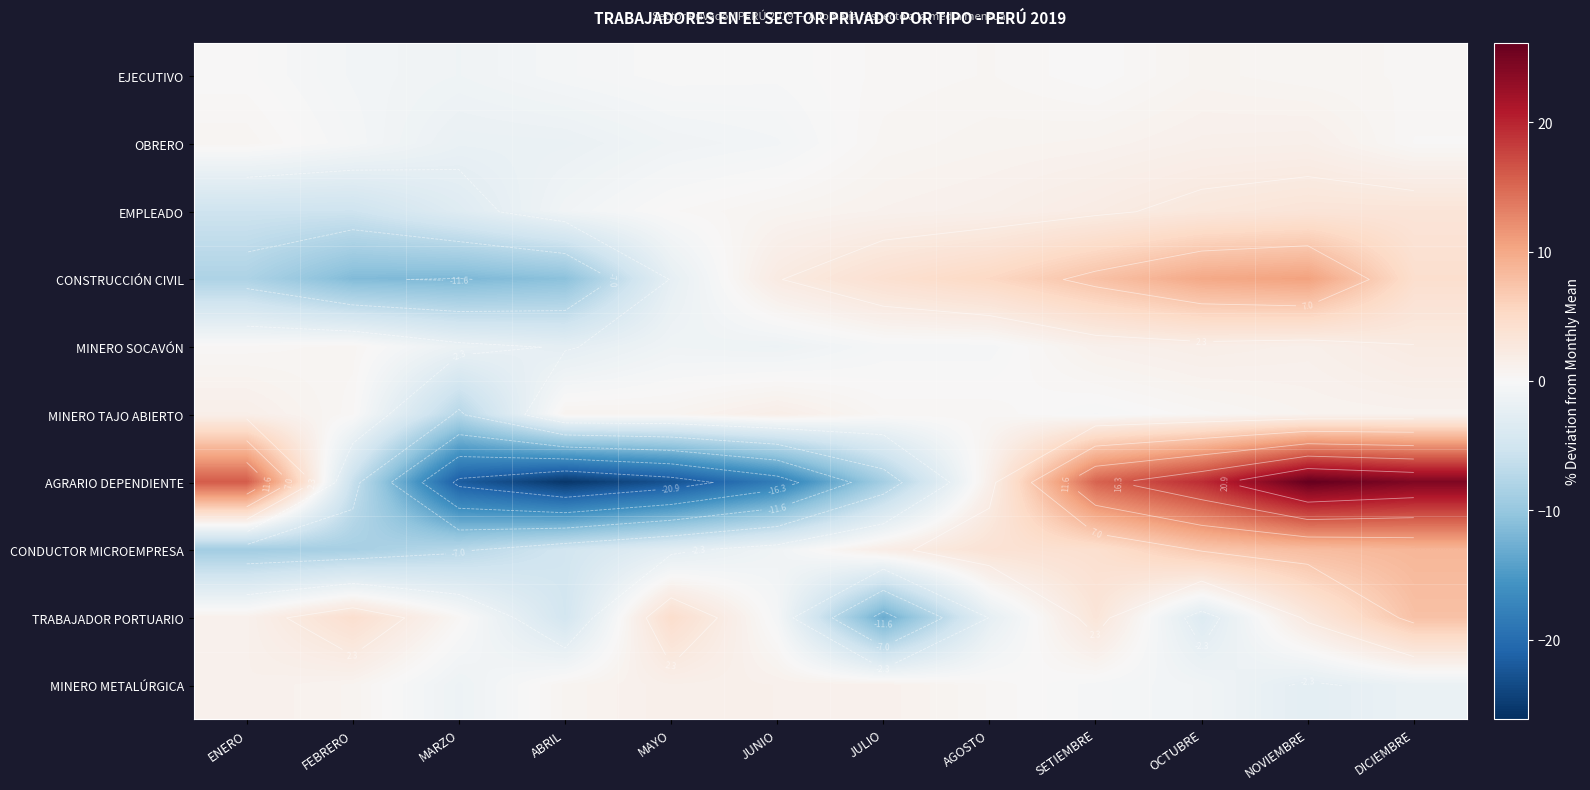

What is the sum of the MINERO SOCAVÓN values at JULIO and SETIEMBRE?

0.8